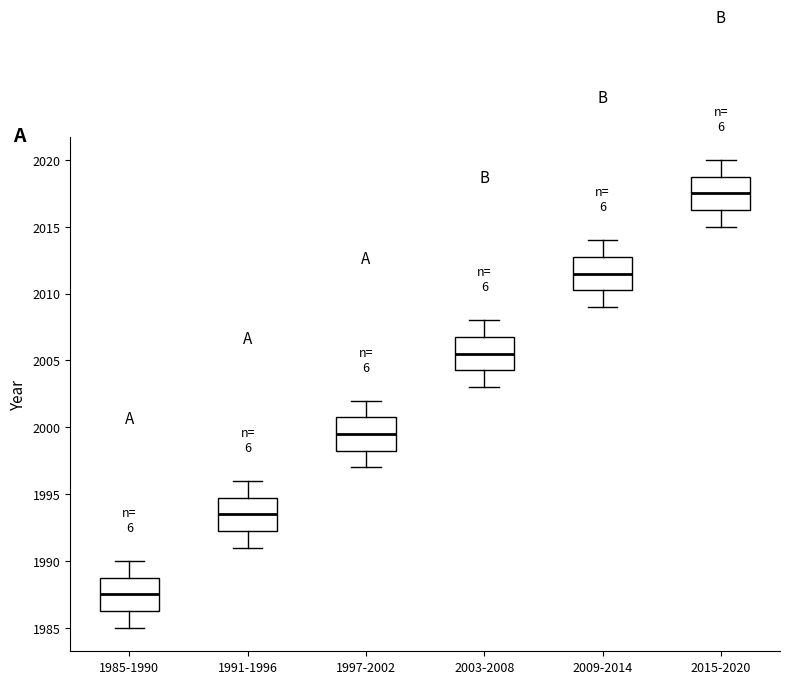

Where is the upper edge of the box for 1991-1996 on the y-axis? The values are not printed on the chart, so give them approximately, as read against the axis.

1995.0